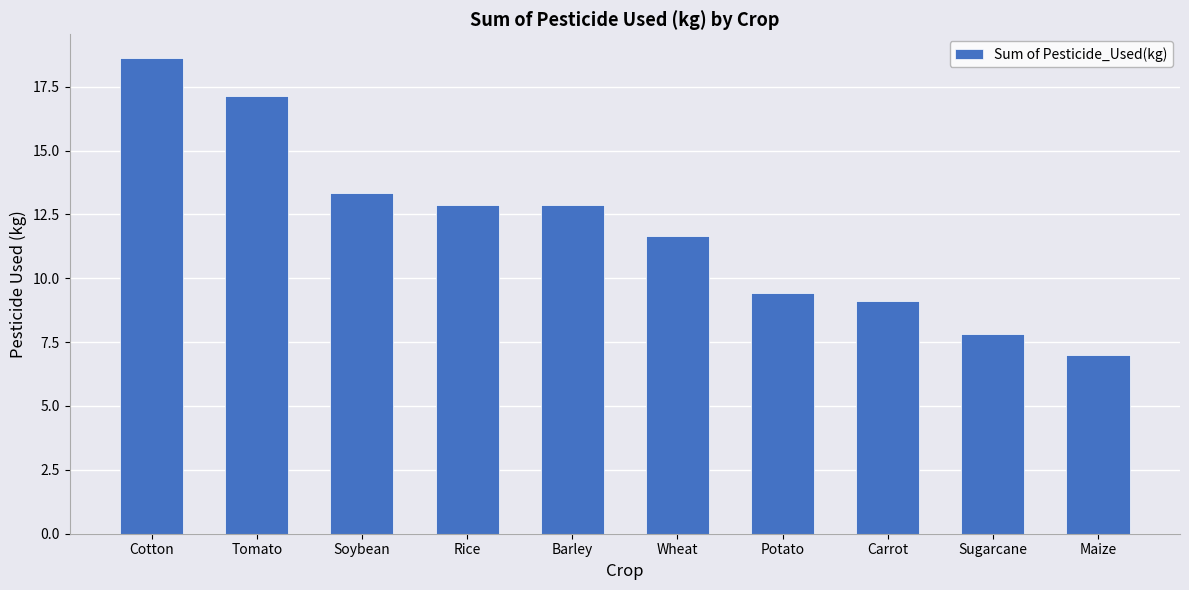

True or false: the data shows 11.9 at Sugarcane.

False